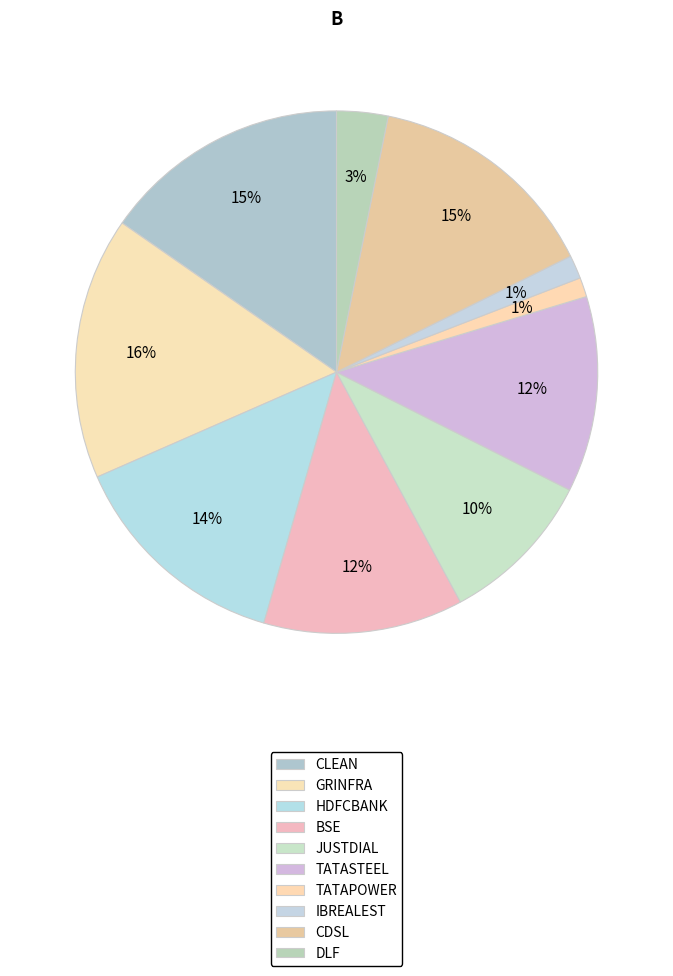

Rank the categories by value from lowest to highest.

TATAPOWER, IBREALEST, DLF, JUSTDIAL, TATASTEEL, BSE, HDFCBANK, CDSL, CLEAN, GRINFRA